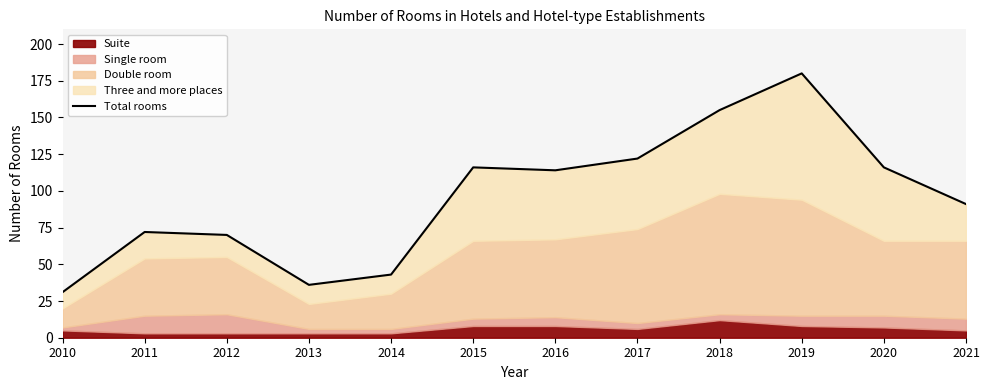

What is the average value?

96